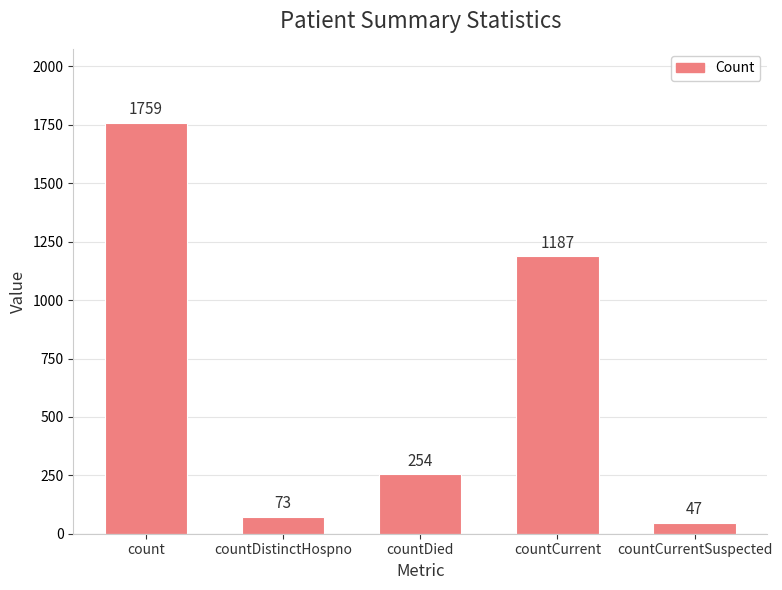

At which category does the chart reach its minimum across all series?

countCurrentSuspected